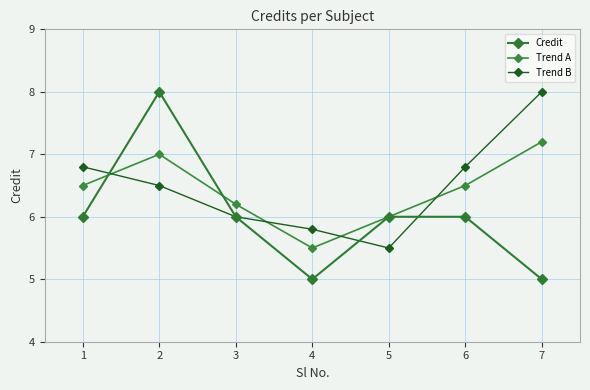

What is the difference between the Trend A values at 2 and 5?

1.0